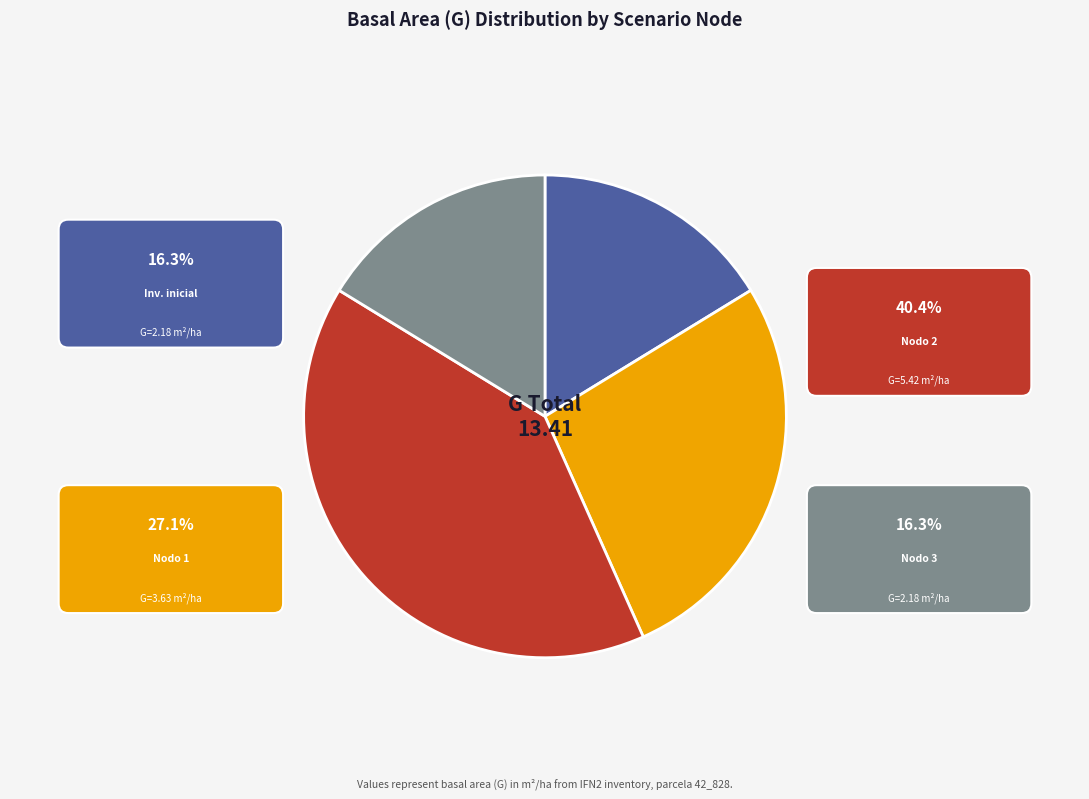

Is there any slice that represents more than half of the pie?

No